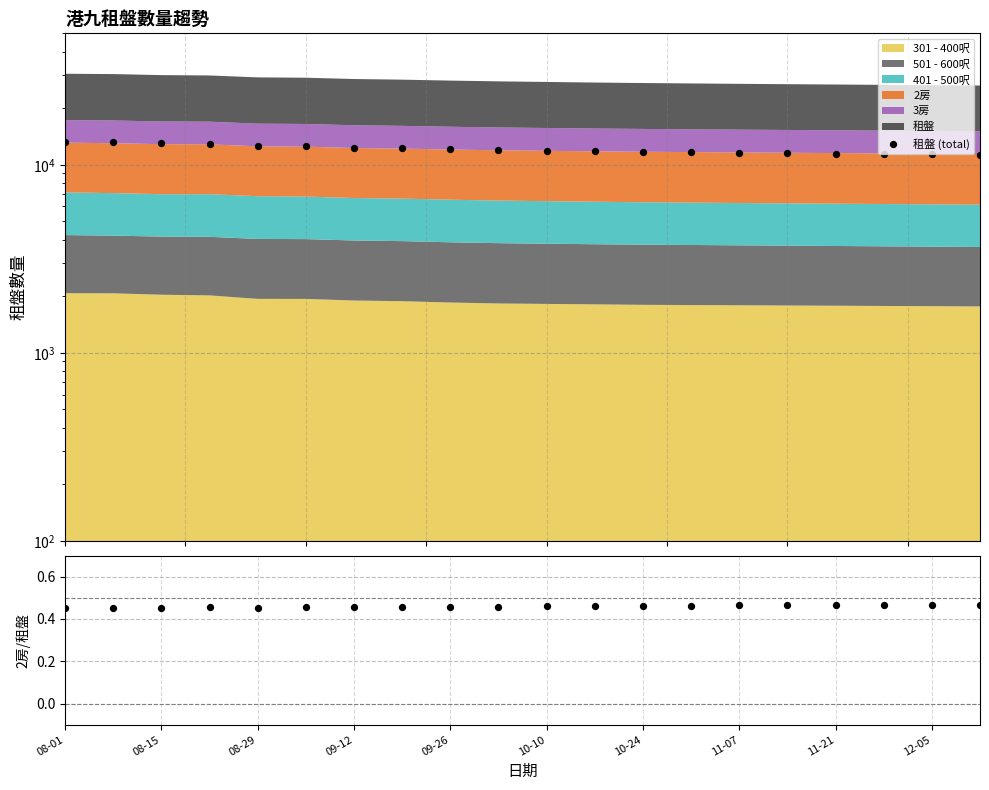

Approximately how many times larger is the value at 08-29 compared to 10-24?

1.1